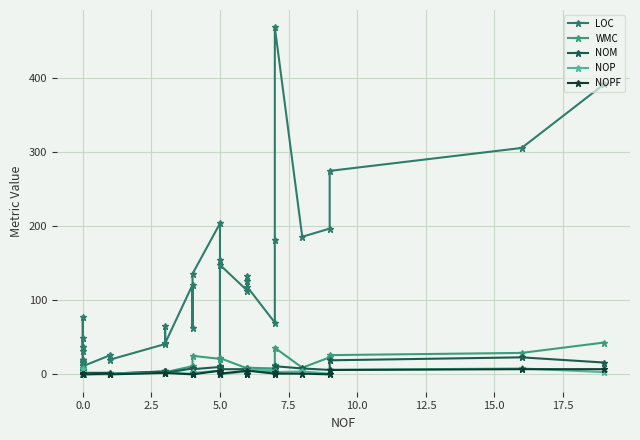

What is the label of the 16th point from the left?

15